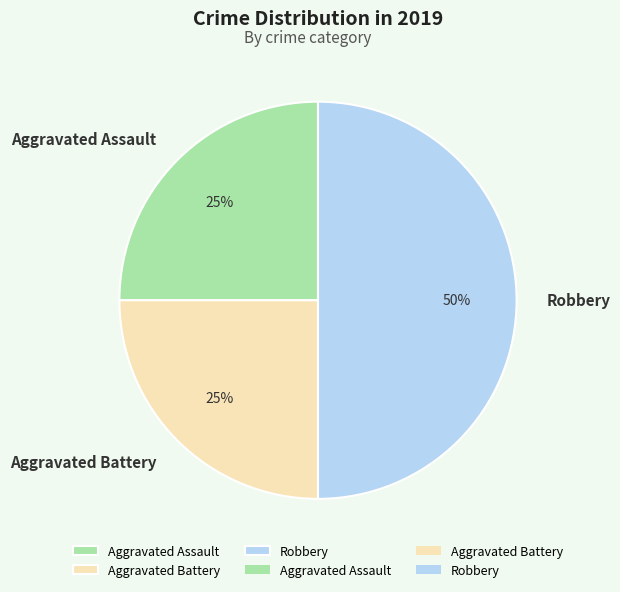

Is it true that Aggravated Assault is 38% of the pie?

False